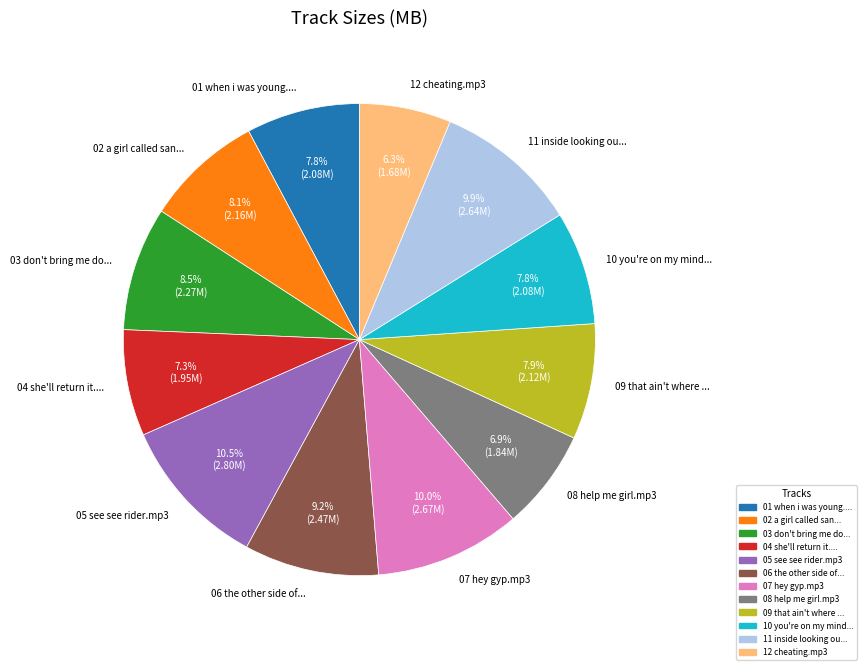

Does 09 that ain't where ... represent more than half of the total?

No